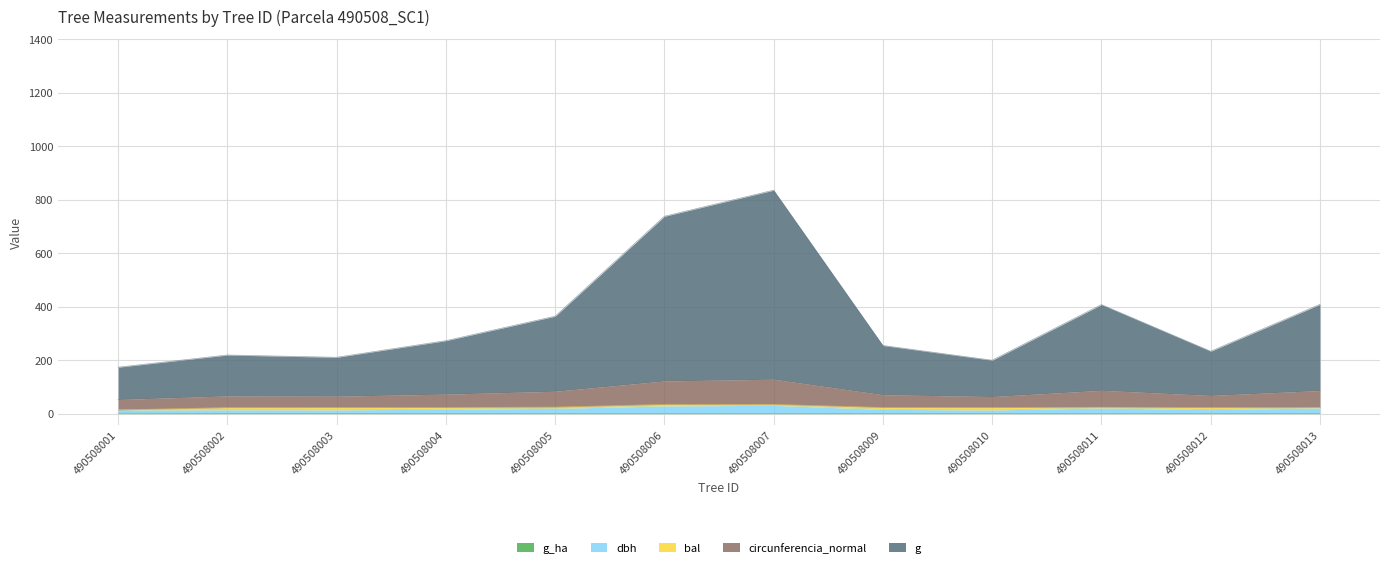

Is the value of g at 490508003 greater than the value of dbh at 490508002?

Yes